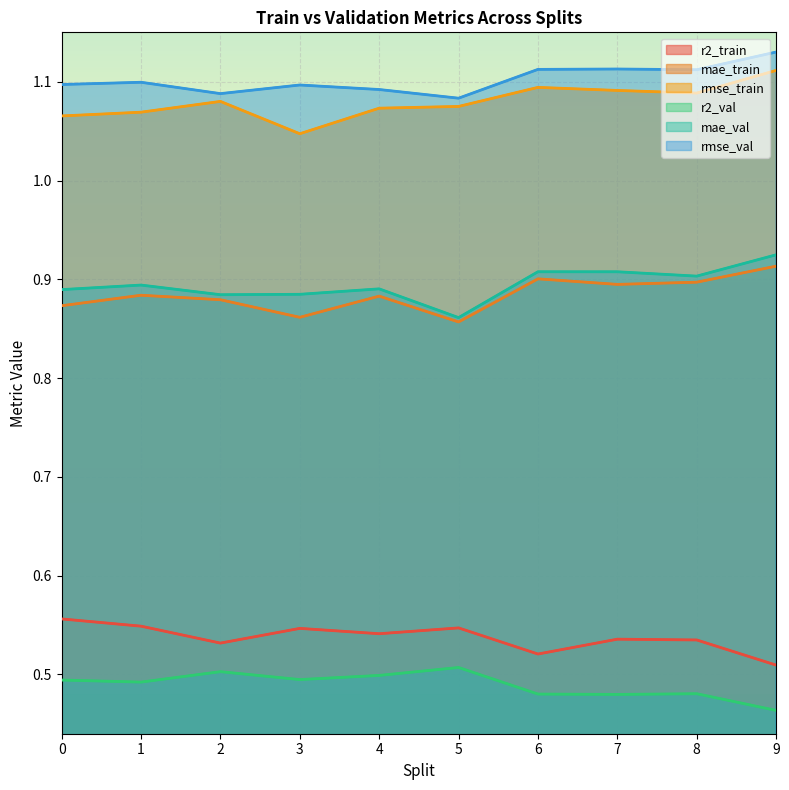

What is the maximum value for rmse_val?

1.1